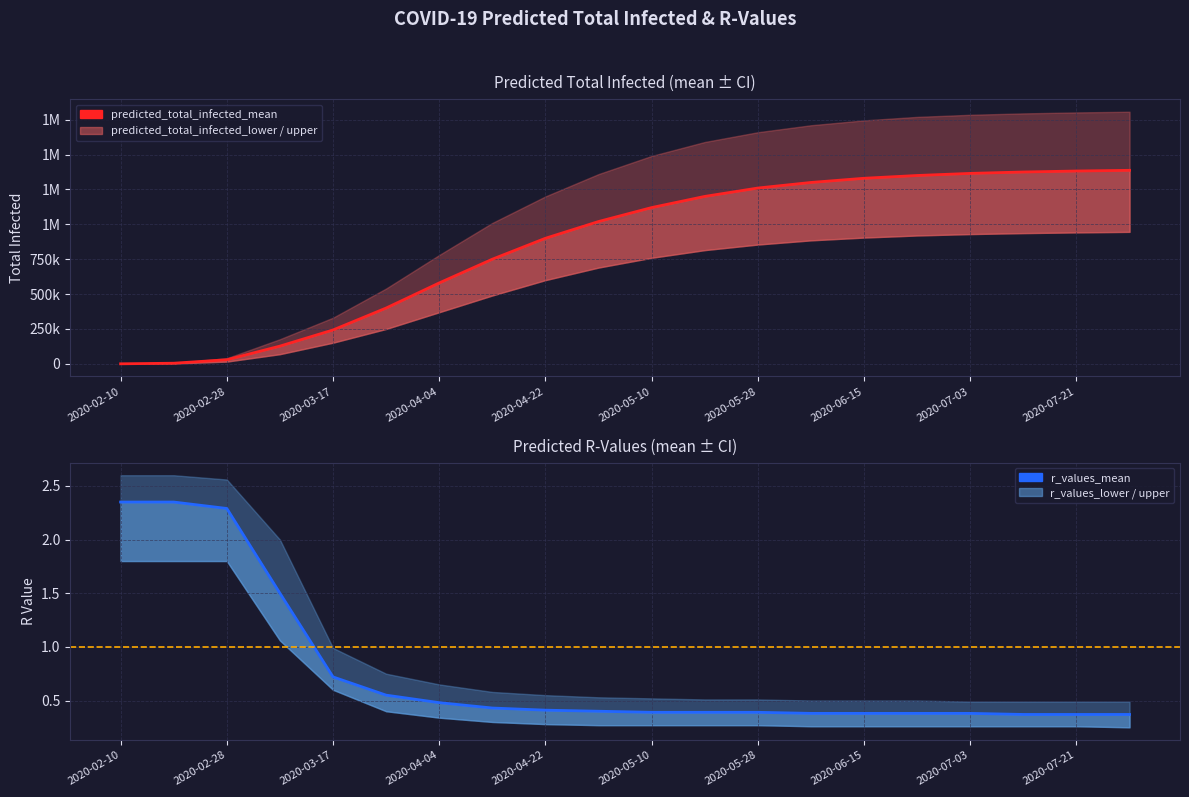

What is the lowest value of the predicted_total_infected_mean series?

370.0